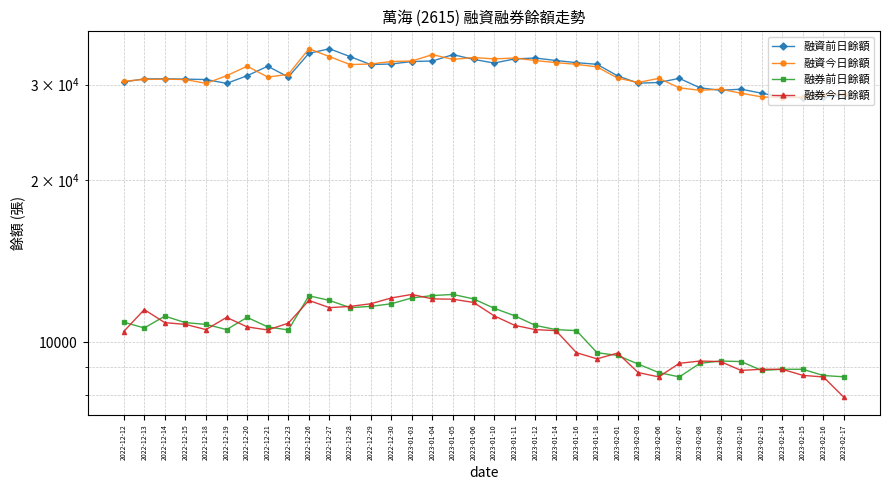

Between 2023-01-06 and 2023-02-10, which is larger?

2023-01-06